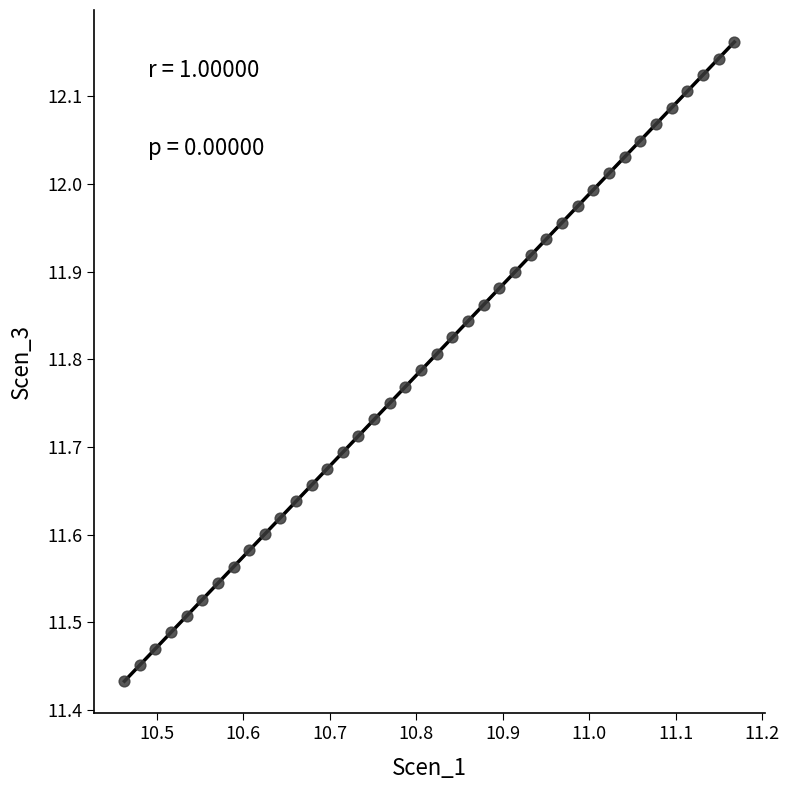

What is the range of X values (max minus min)?

0.7